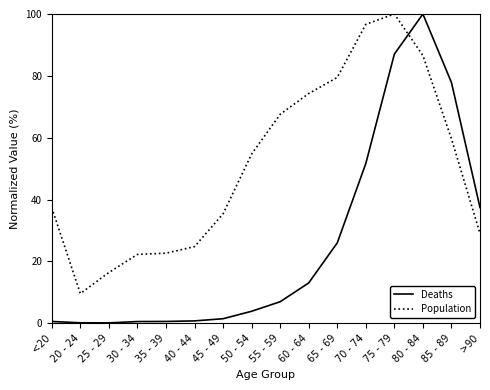

True or false: Deaths has a value of 2.7 at 55 - 59.

False